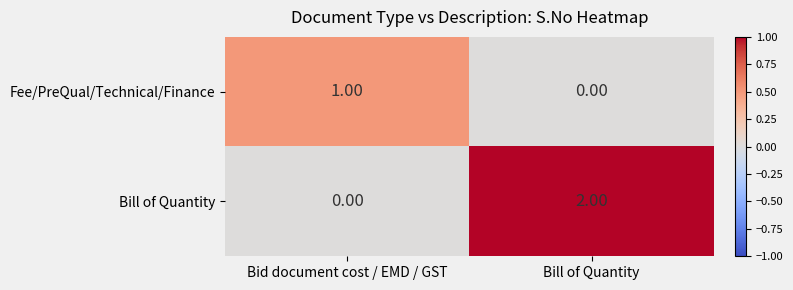

Which category has the highest value across all series?

Bill of Quantity